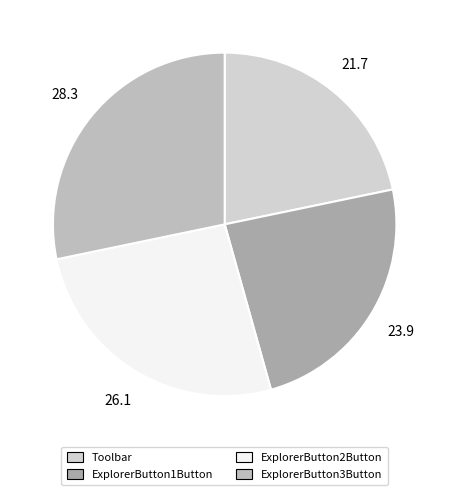

The ExplorerButton1Button slice represents 24% of the pie. True or false?

True